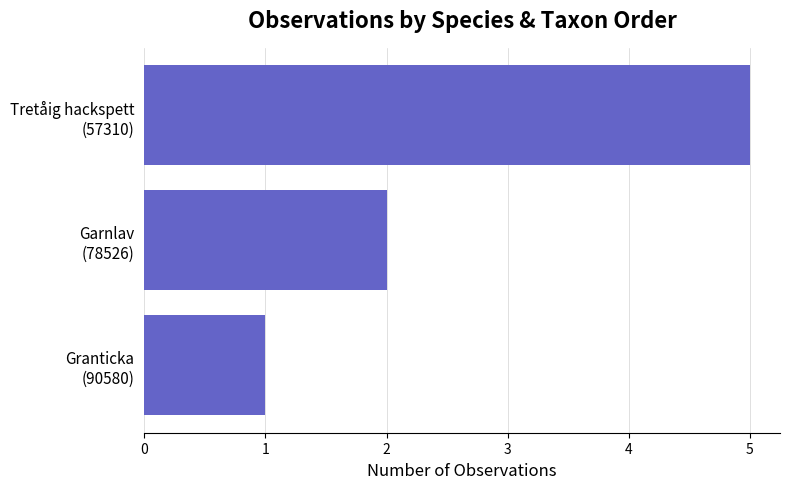

Reading top to bottom, list all the values displayed in this chart.

5	2	1